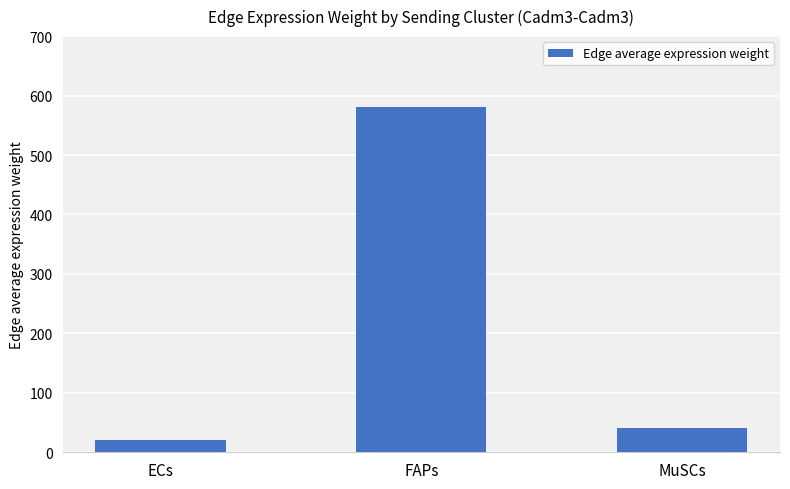

Rank the categories by value from lowest to highest.

ECs, MuSCs, FAPs